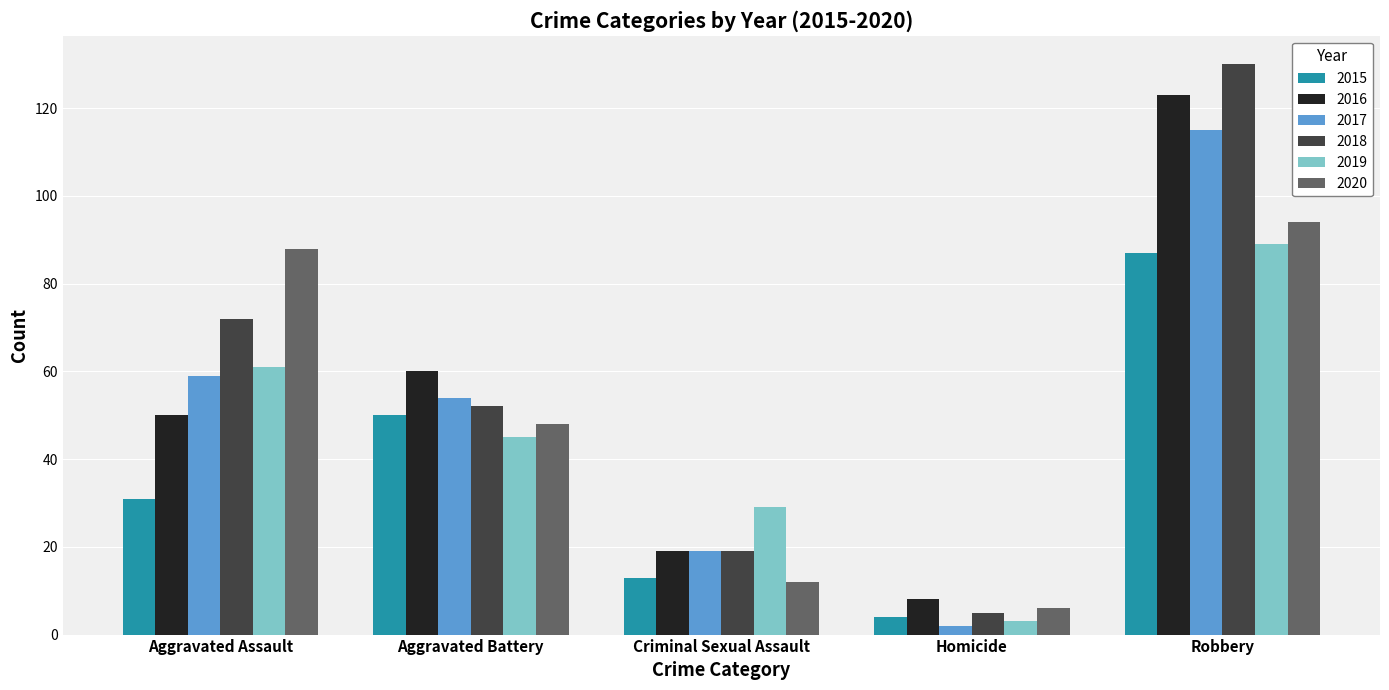

Where is 2019 nearest to the value 46?

Aggravated Battery